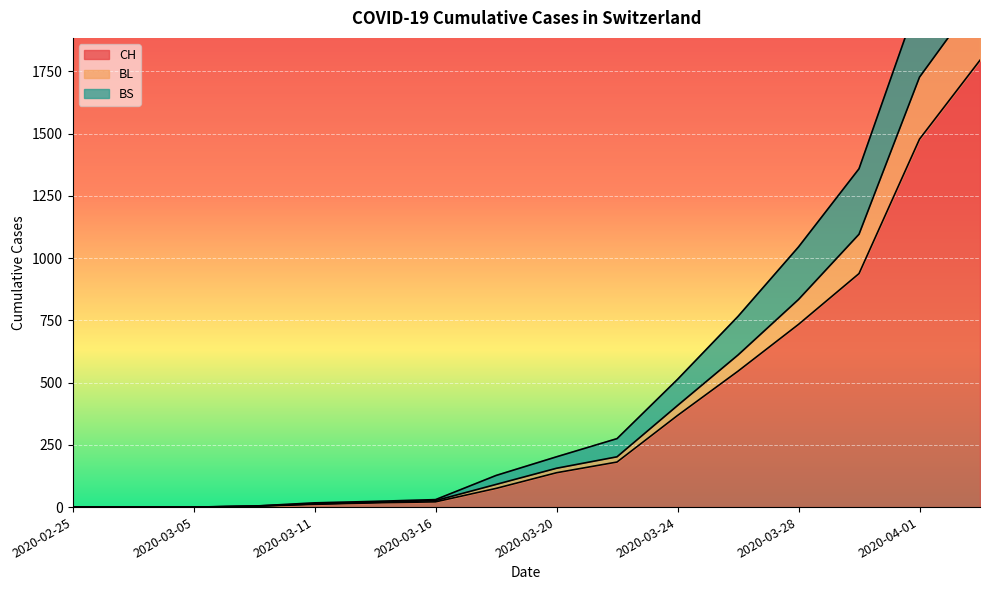

Reading right to left, list all the values displayed in this chart.

CH: 1795	1478	938	734	546	368	181	138	75	21	17	11	3	0	0	0
BL: 2061	1727	1096	834	611	408	202	156	91	26	19	13	4	0	0	0
BS: 2458	2050	1359	1045	766	513	275	202	127	30	23	17	4	0	0	0